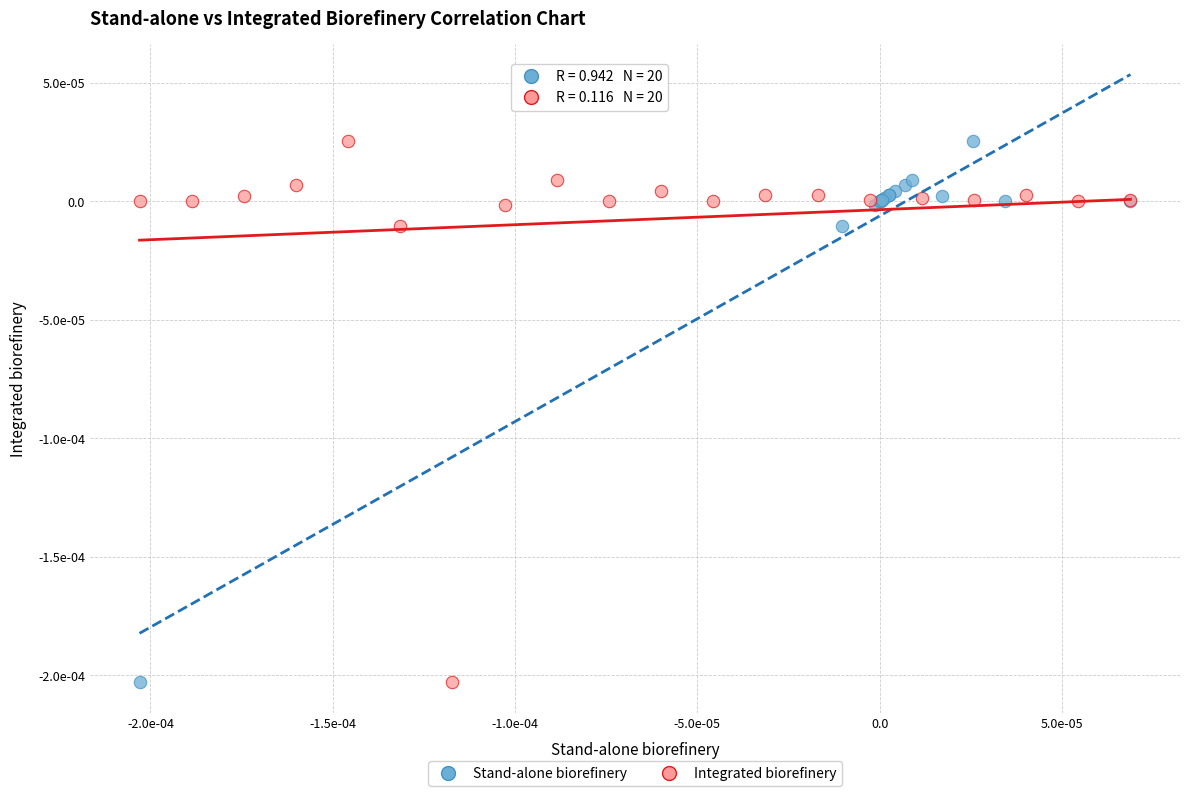

What are all the series names shown in the legend?

Stand-alone biorefinery, Integrated biorefinery